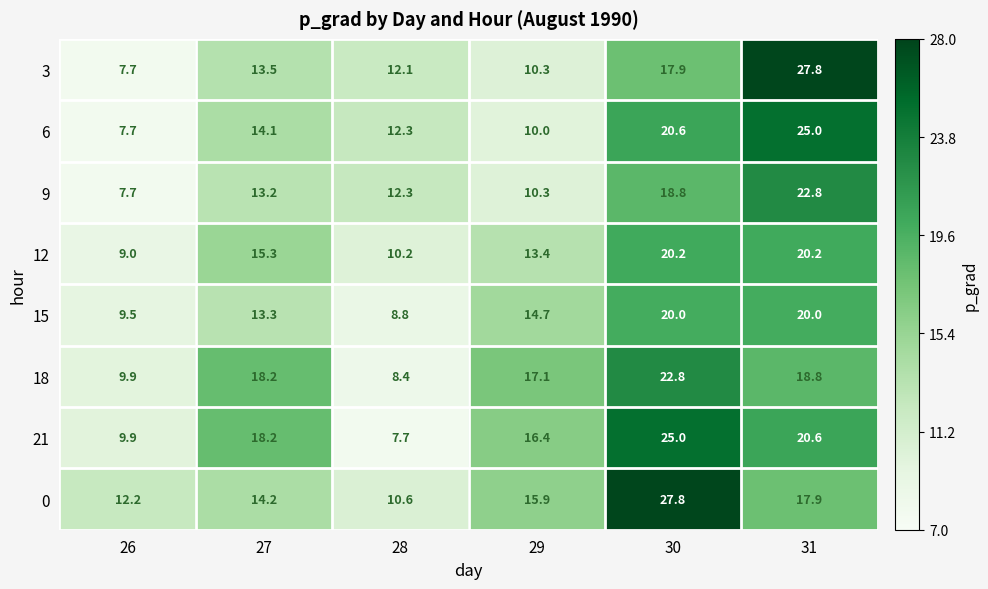

What is the difference between the highest and lowest values at 29?

7.1